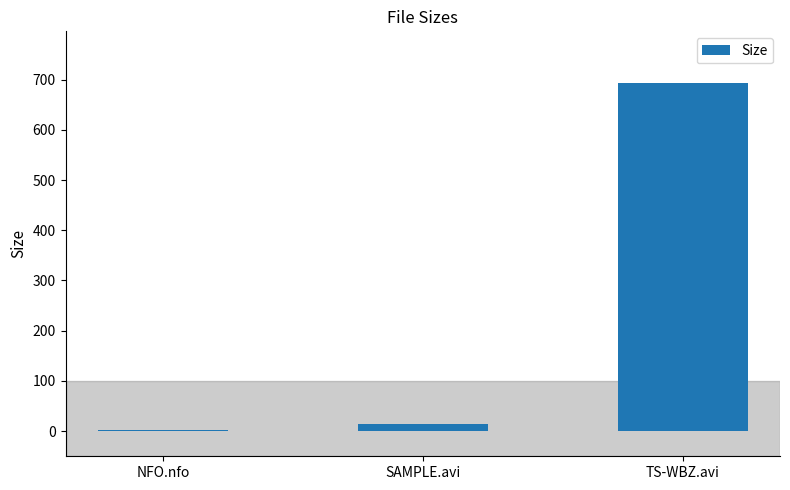

Reading left to right, extract all data points from this chart.

2.2	14.2	692.3